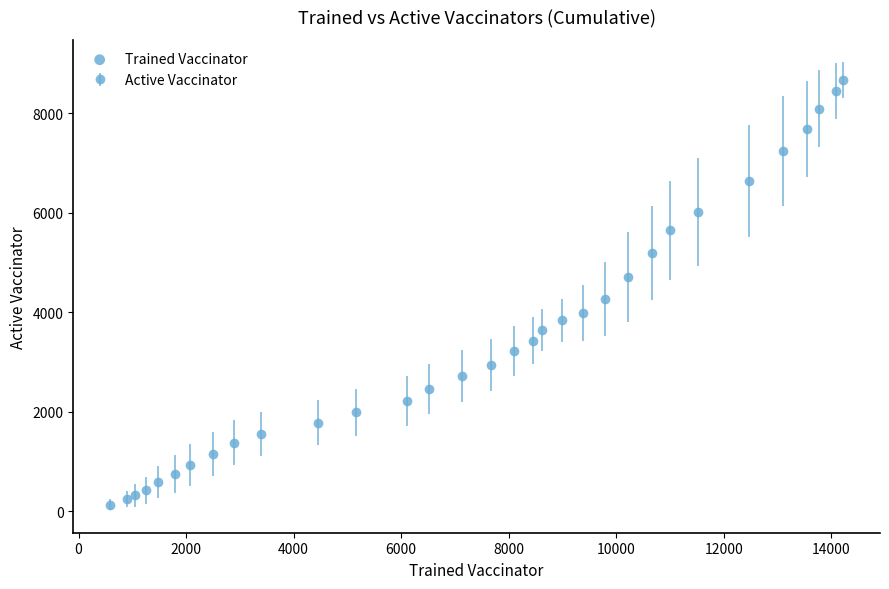

What is the maximum value shown in the chart?

8667